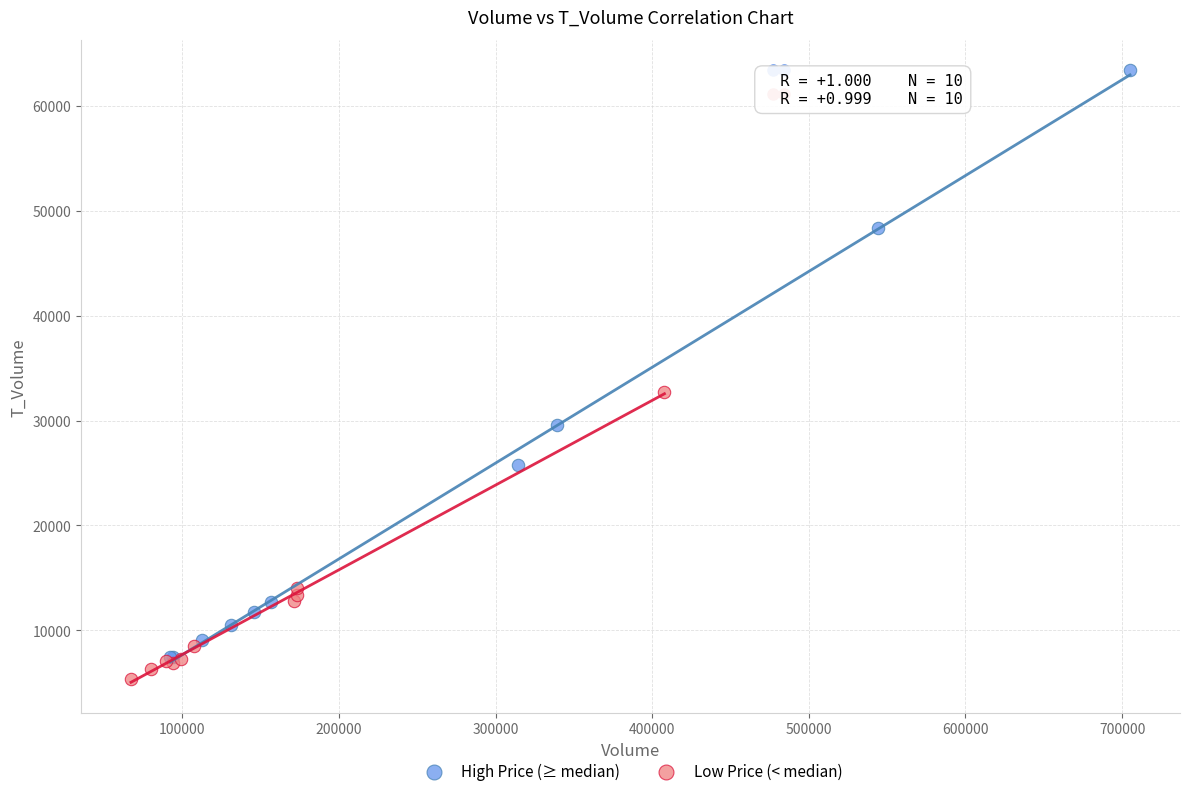

Which series has the widest spread of Y values?

High Price (≥ median)